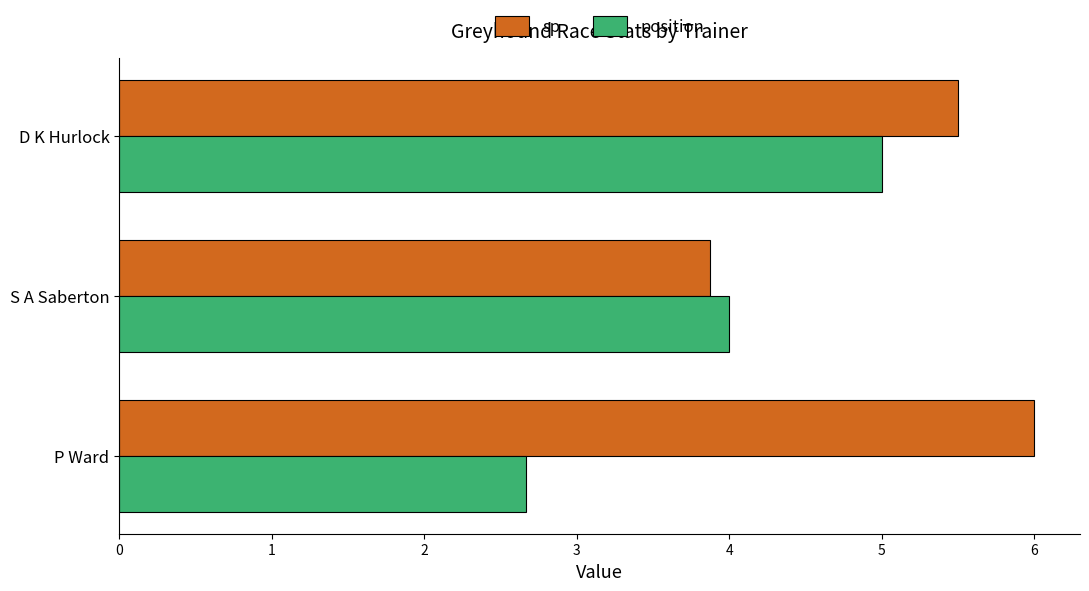

What is the average value of the sp series?

5.1